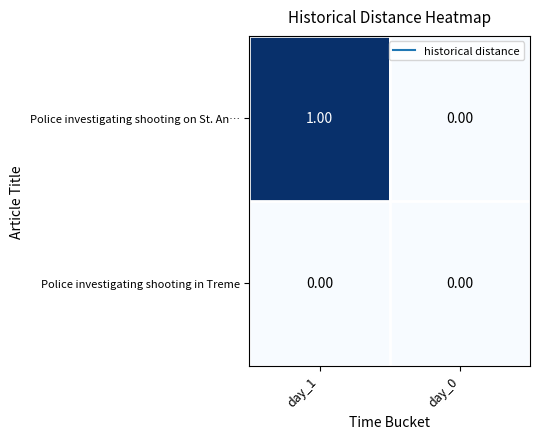

Is the value of Police investigating shooting on St. An… at day_1 greater than the value of Police investigating shooting in Treme at day_1?

Yes